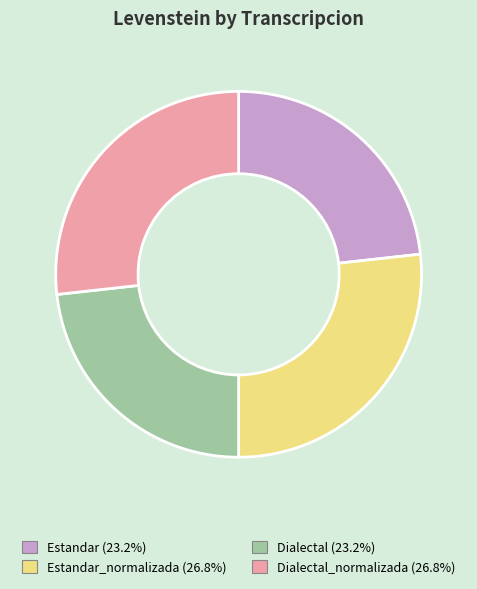

How many segments does this pie chart have?

4